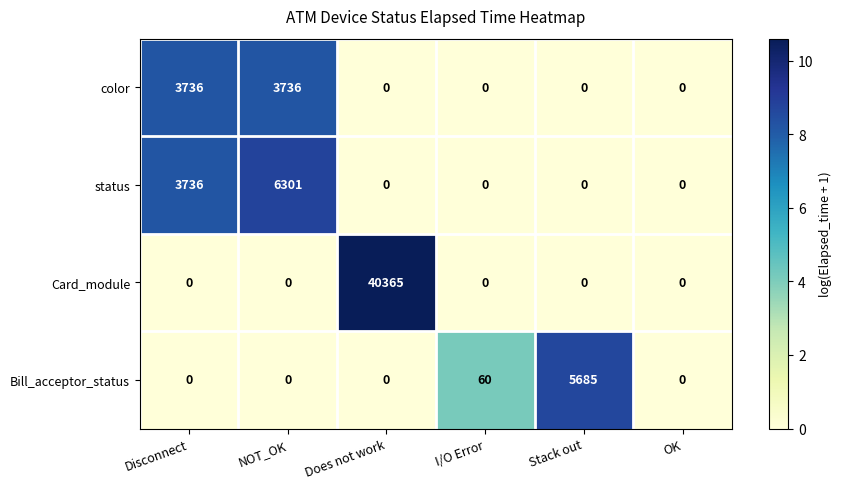

Which label corresponds to the largest value in the chart?

Does not work